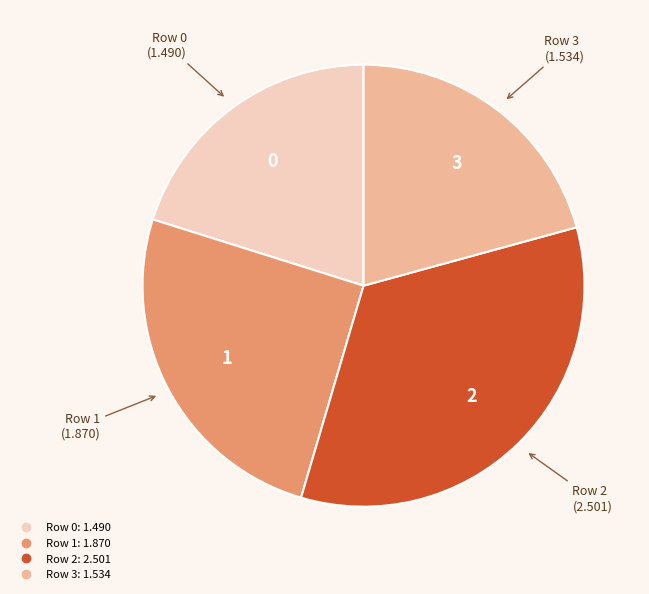

Does any single category account for the majority?

No